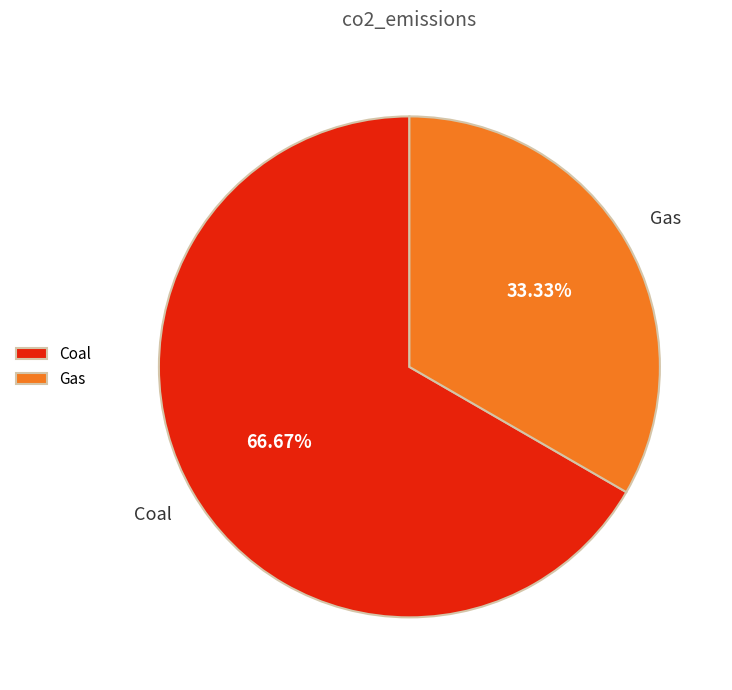

How much of the chart is everything except Coal?

33.3%